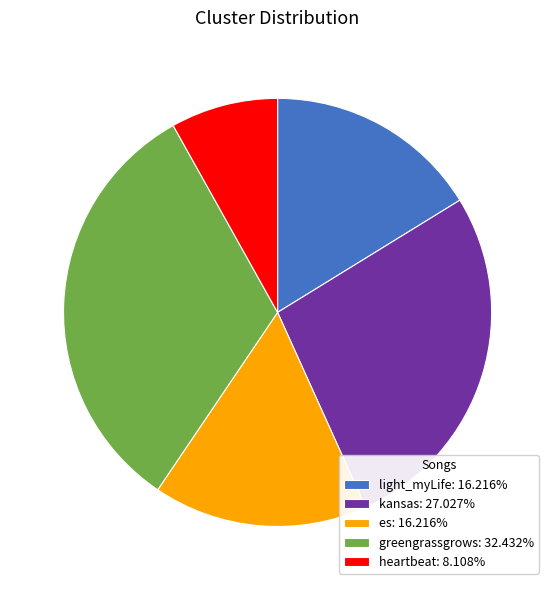

Approximately how many times larger is the value at heartbeat compared to es?

0.5